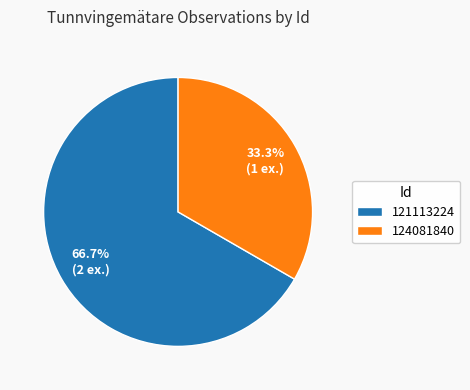

What percentage is the 121113224 slice, to the nearest percent?

67%